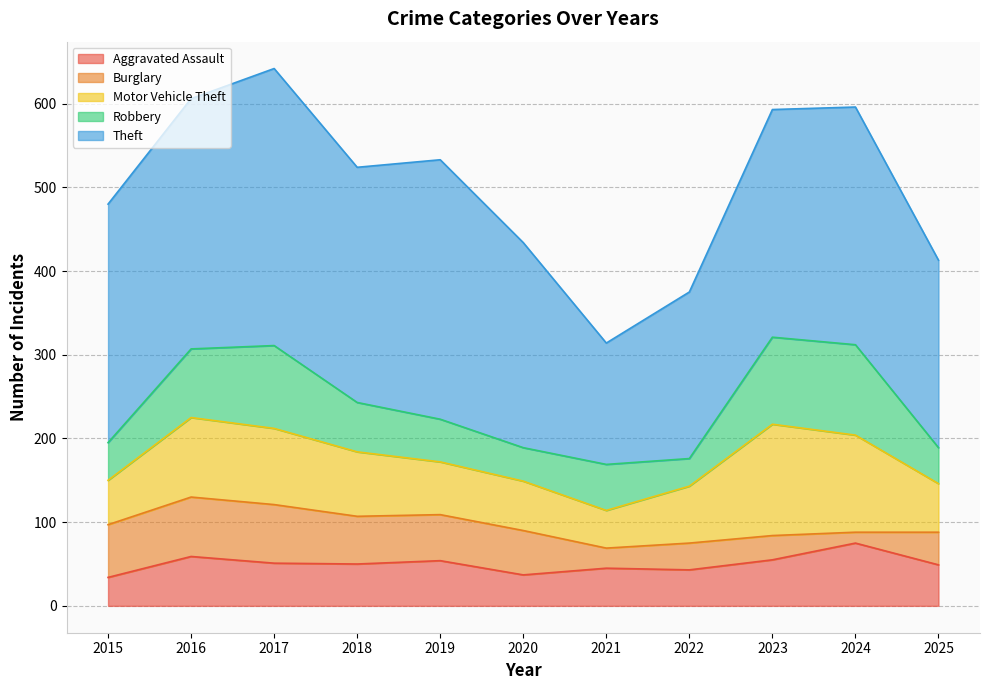

What is the sum of the Burglary values at 2024 and 2021?

37